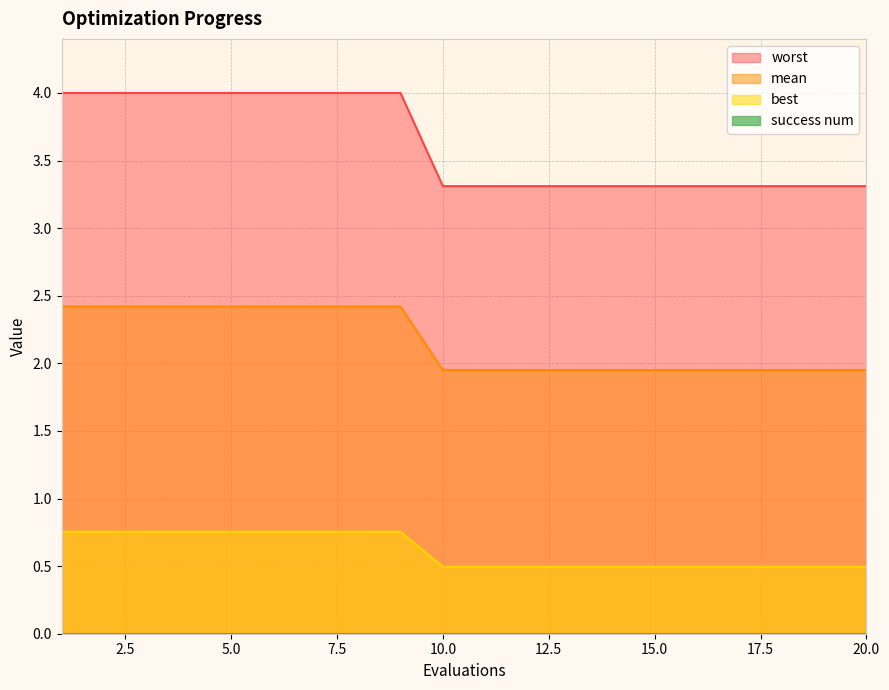

True or false: worst and best cross at least once.

False